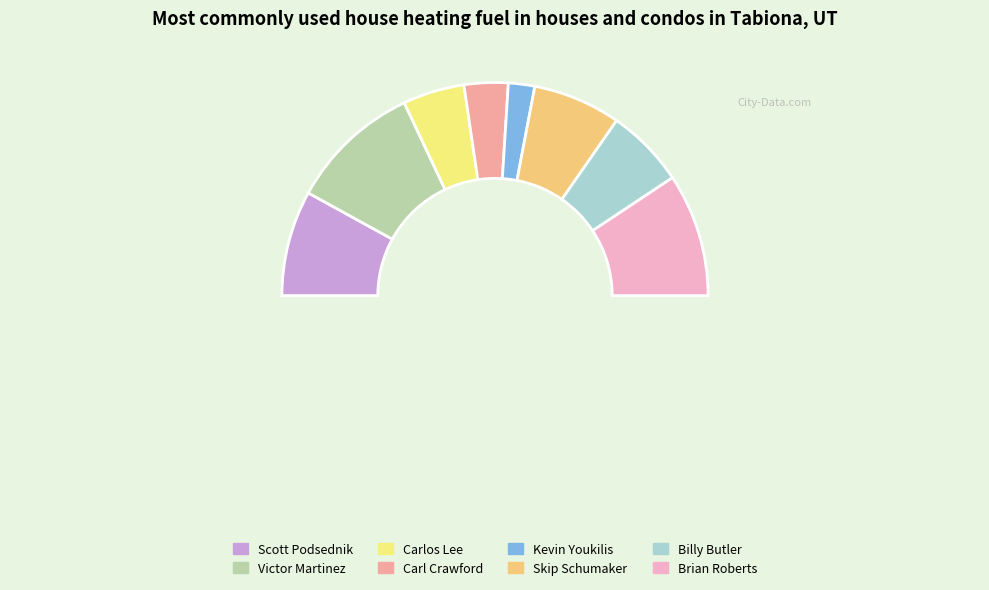

To the nearest percent, what is the difference between the Billy Butler and Skip Schumaker slice percentages?

1%